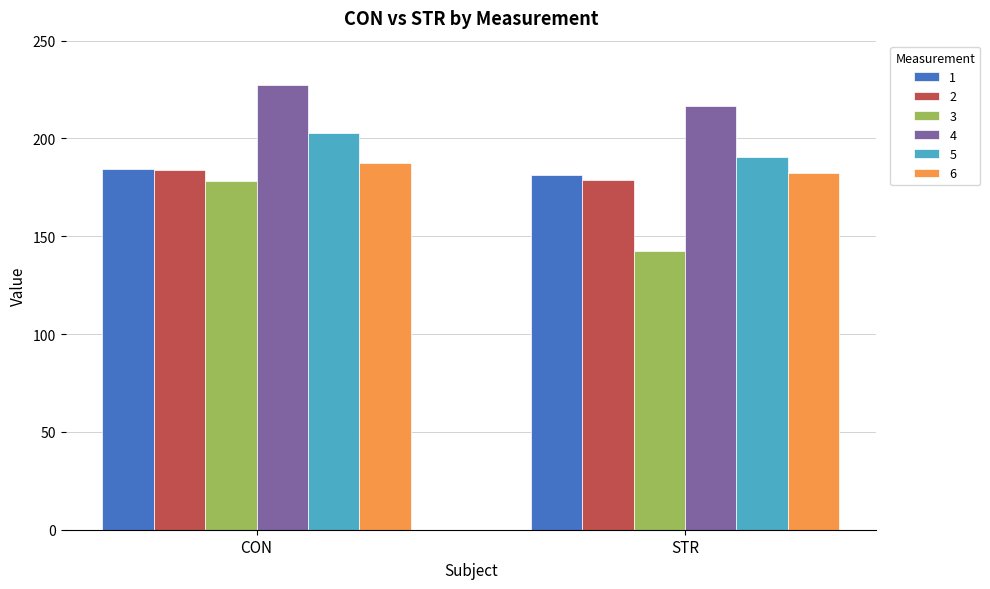

Reading left to right, list all the values displayed in this chart.

1: CON=184.6	STR=181.3
2: CON=184.1	STR=178.7
3: CON=178.1	STR=142.7
4: CON=227.5	STR=216.4
5: CON=202.9	STR=190.5
6: CON=187.6	STR=182.5